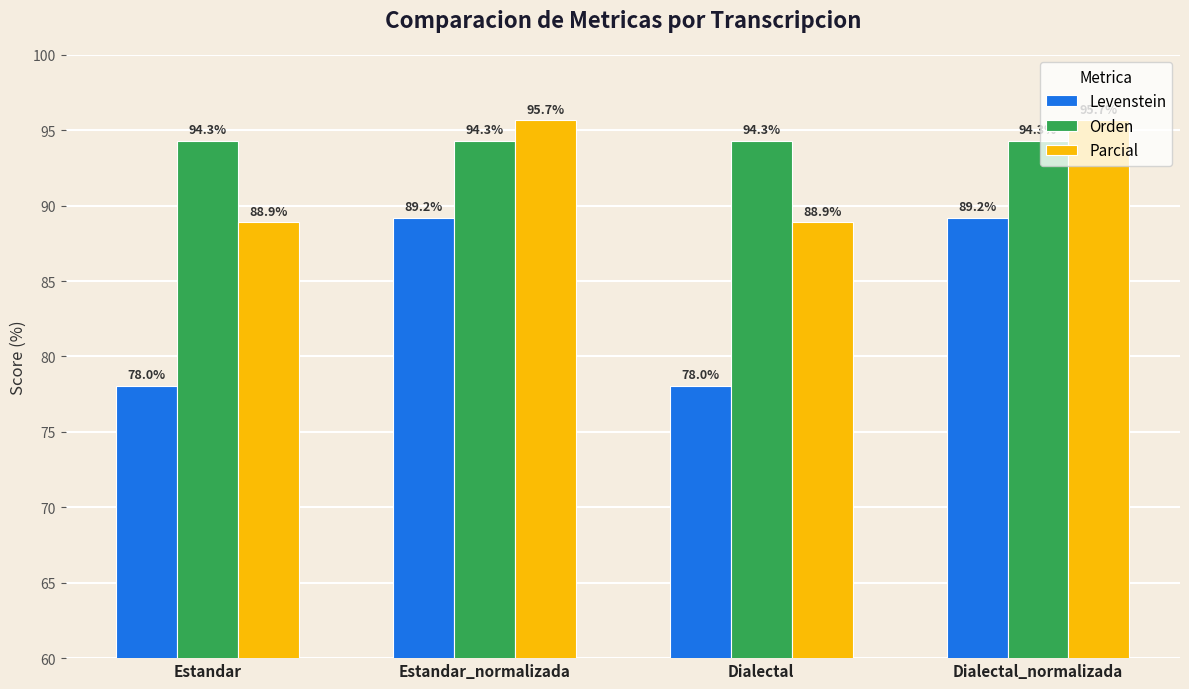

Between Estandar and Estandar_normalizada, which series saw the biggest shift?

Levenstein